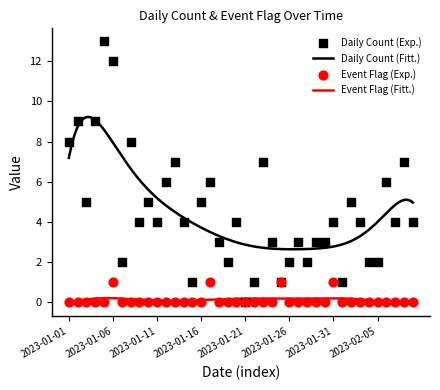

Which series reaches the maximum Y coordinate?

Daily Count